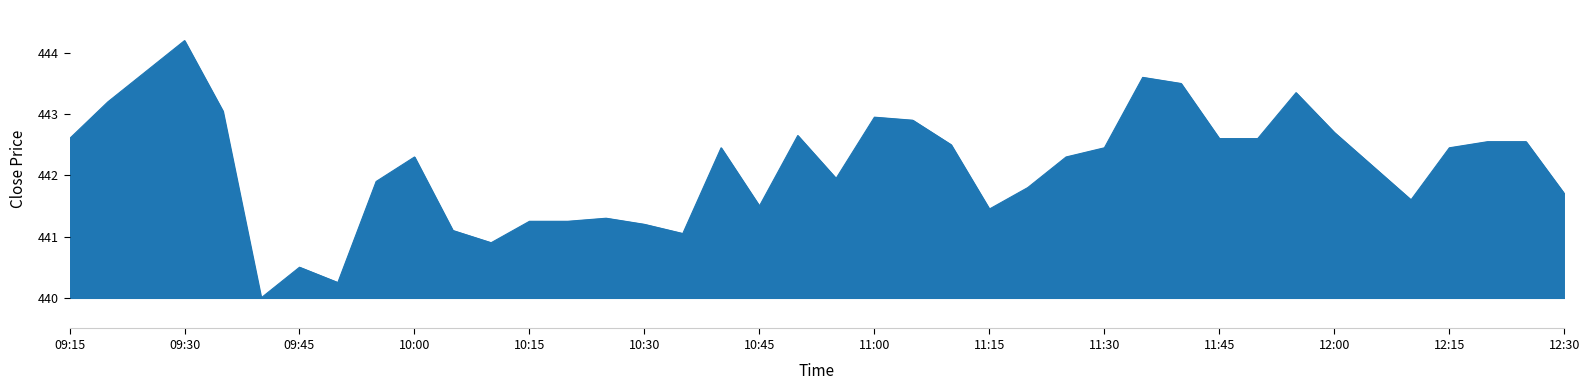

What is the greatest value displayed?

444.2